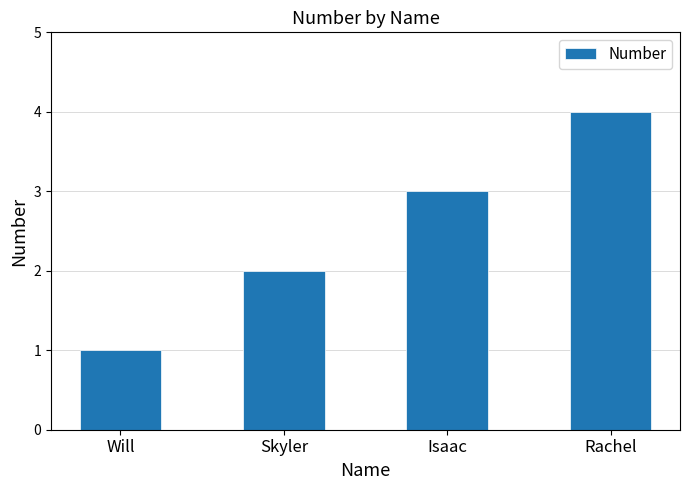

What is the difference between the values at Rachel and Skyler?

2